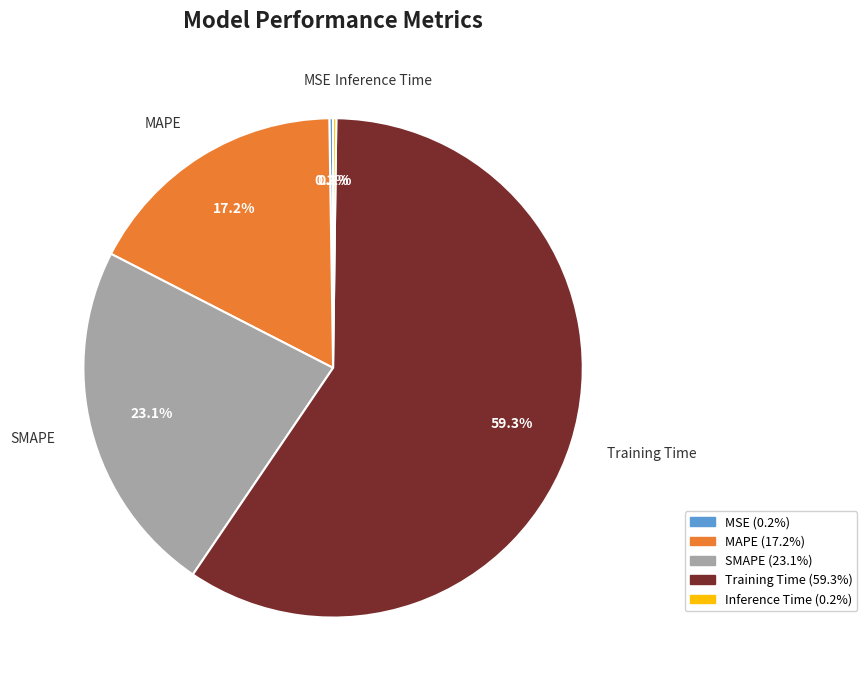

What percentage do SMAPE and MAPE together represent?

40.3%